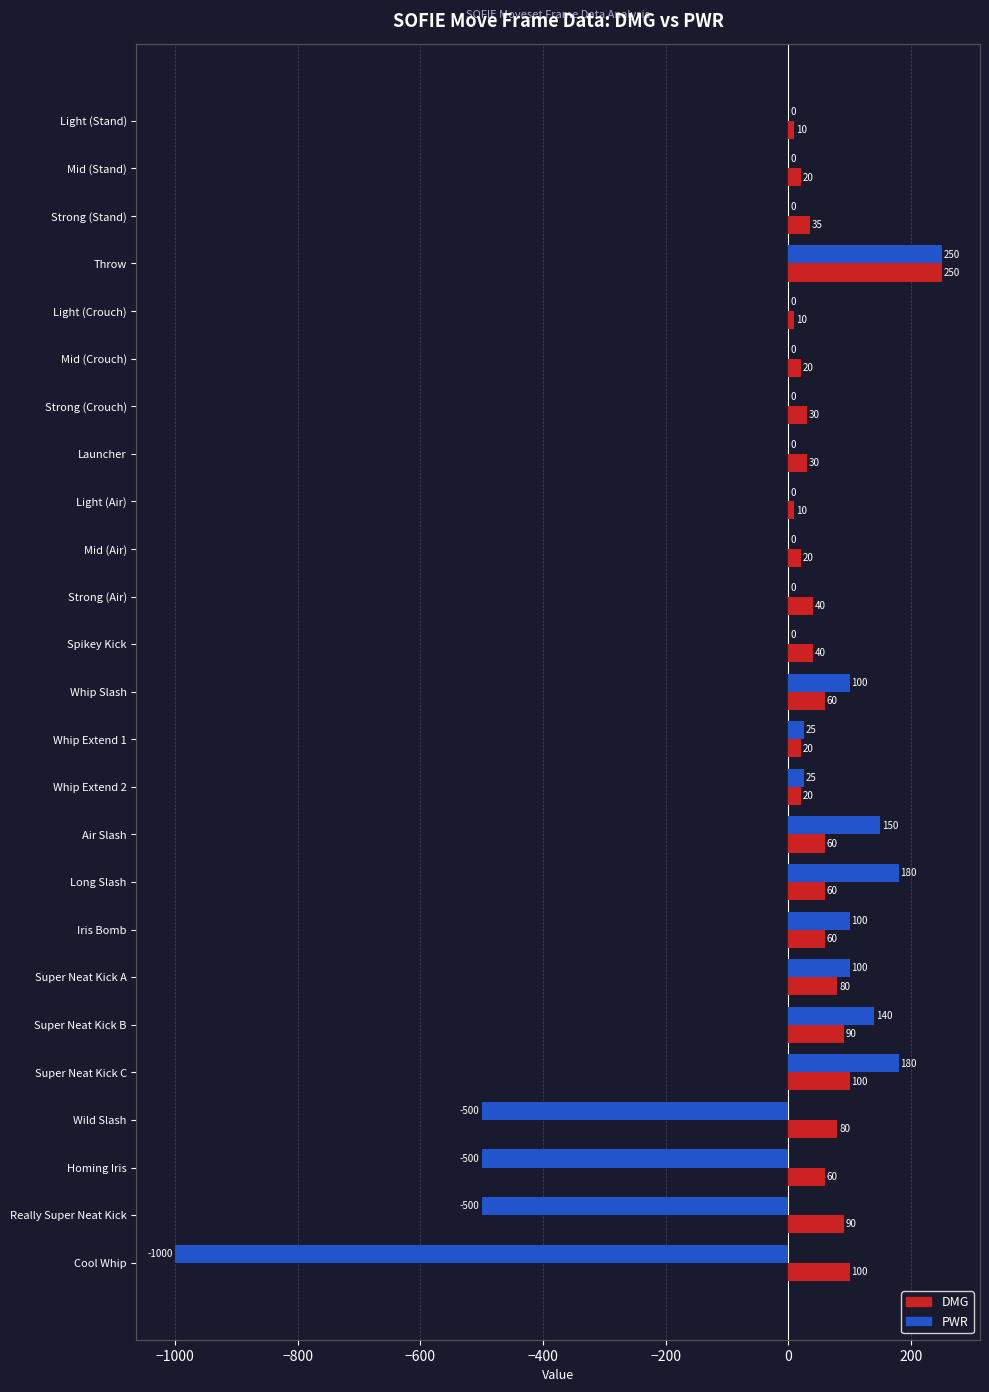

Which series changed the most between Strong (Crouch) and Spikey Kick?

DMG